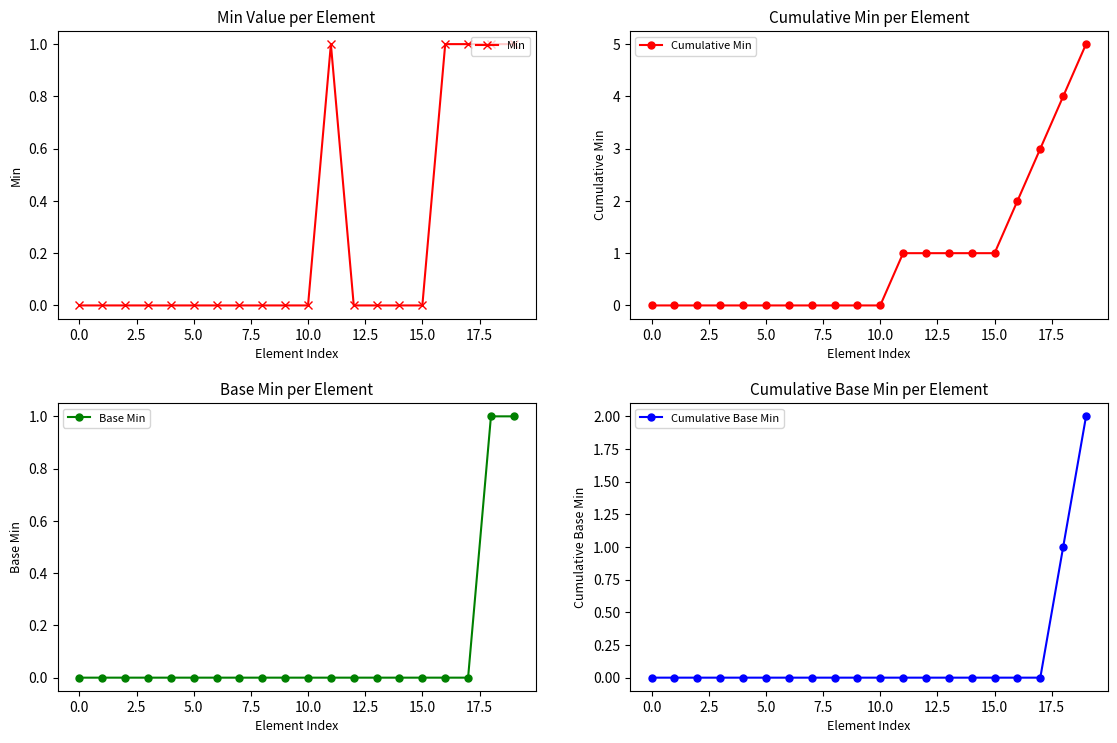

True or false: Min has more than 0 interior local peaks.

True